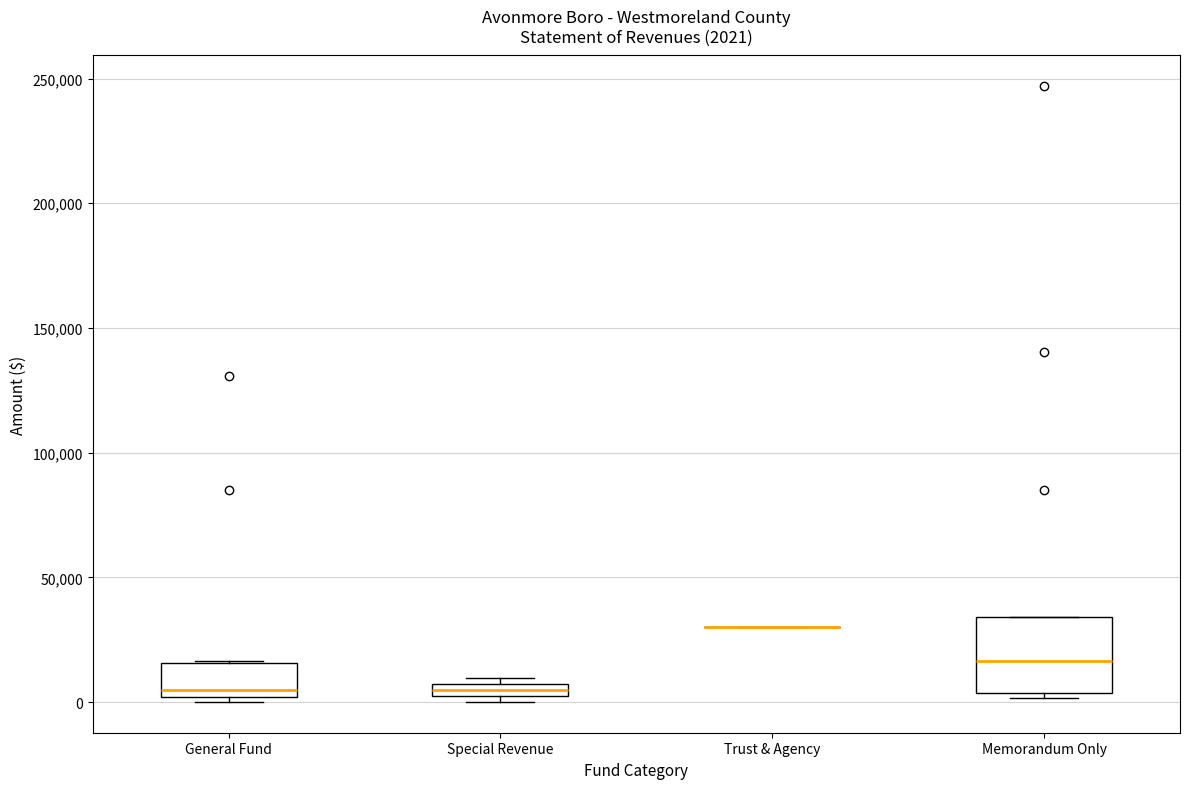

Which box is the tallest, from its lower edge to its upper edge?

Memorandum Only